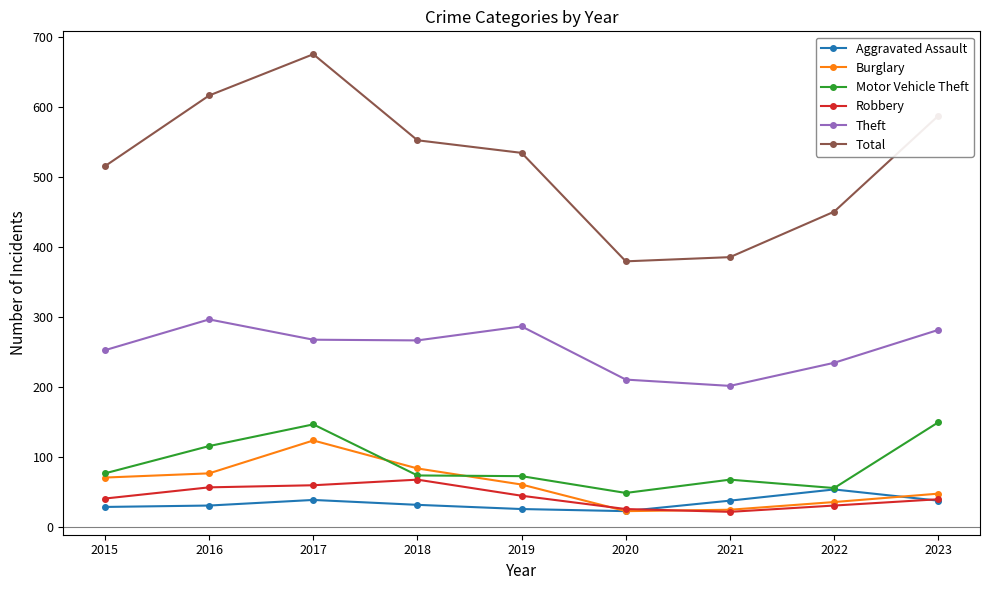

In Motor Vehicle Theft, how many points are lower than both neighbors (excluding endpoints)?

2